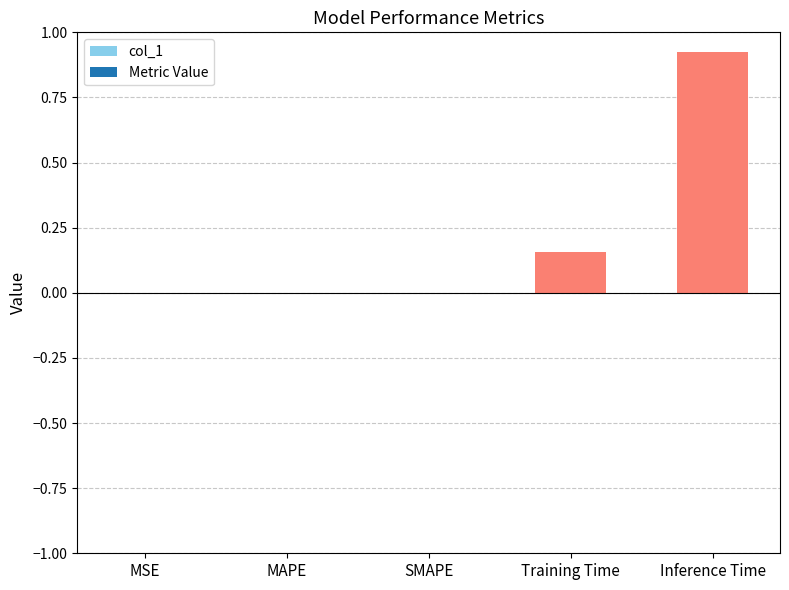

Is it true that the value at Inference Time is 0.3?

False